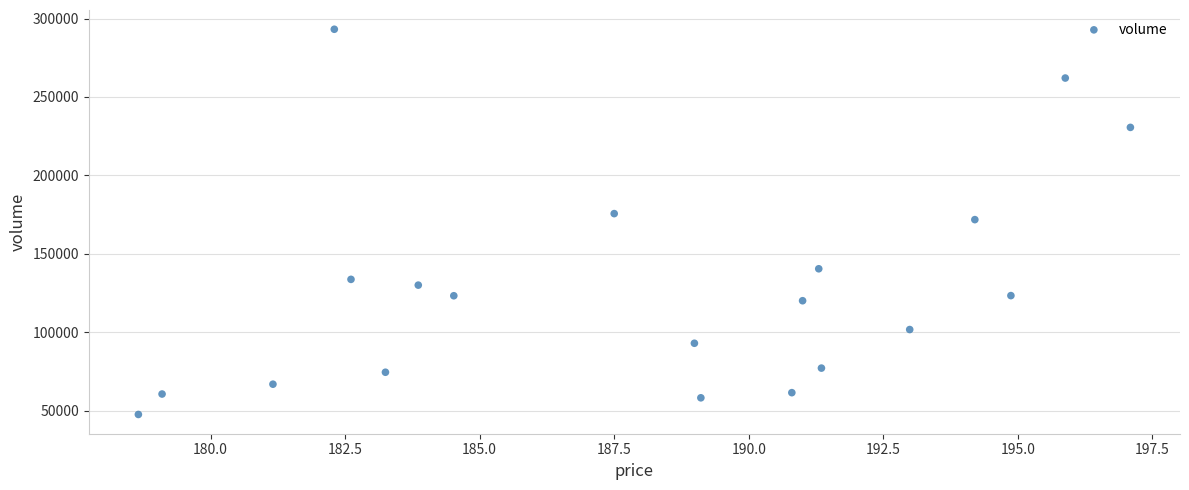

What is the range of Y values (max minus min)?

245662